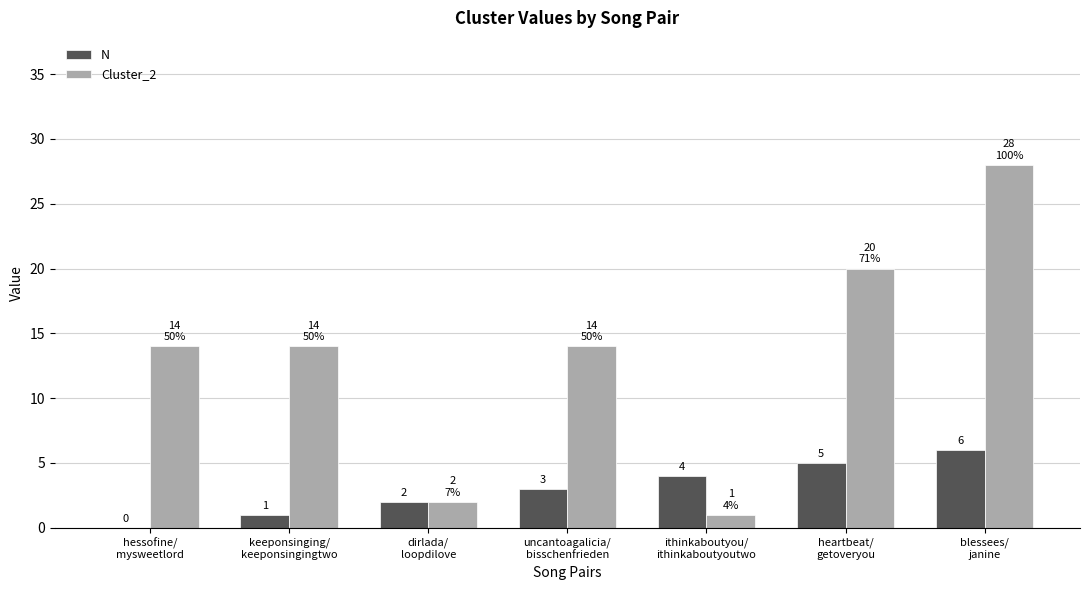

At which label is N closest to 3?

uncantoagalicia/
bisschenfrieden